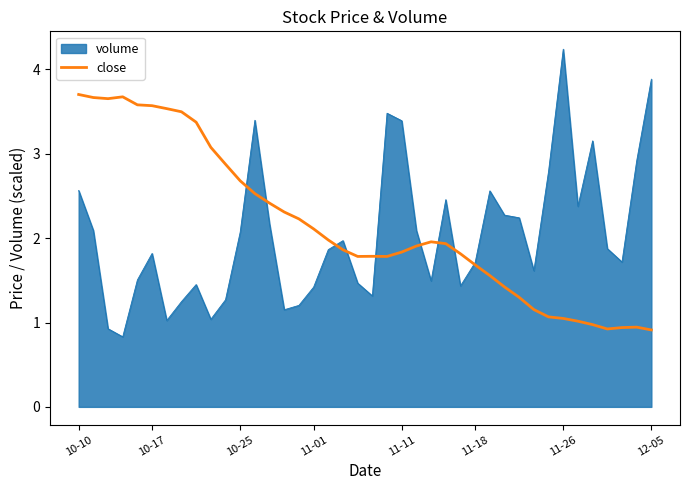

What is the minimum value for close?

0.9